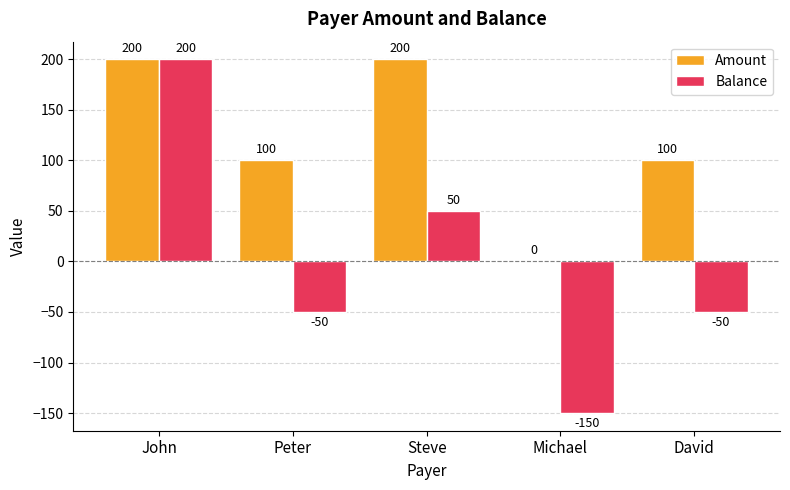

What is the spread (max minus min) of values at Peter?

150